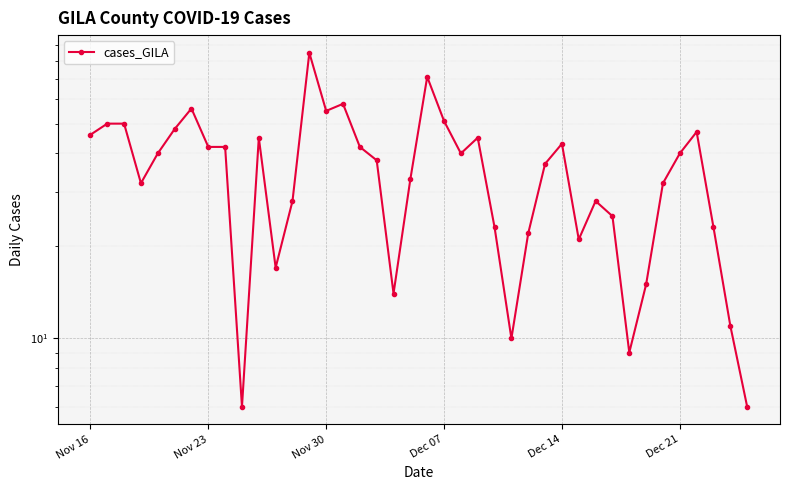

At which label does the data first exceed 40?

Nov 16